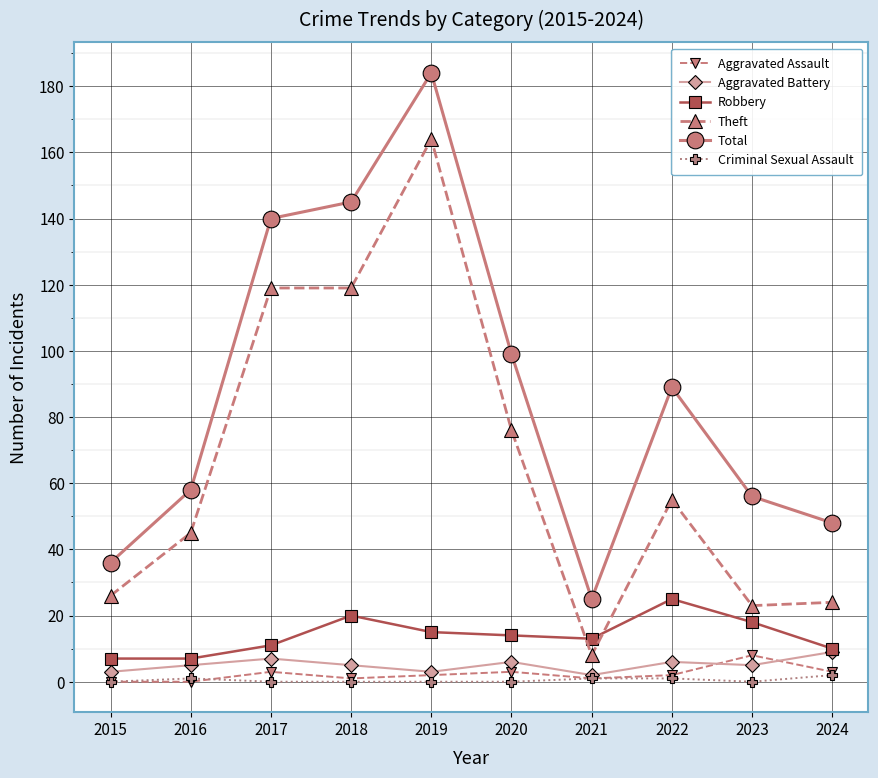

What is the average value of the Aggravated Battery series?

5